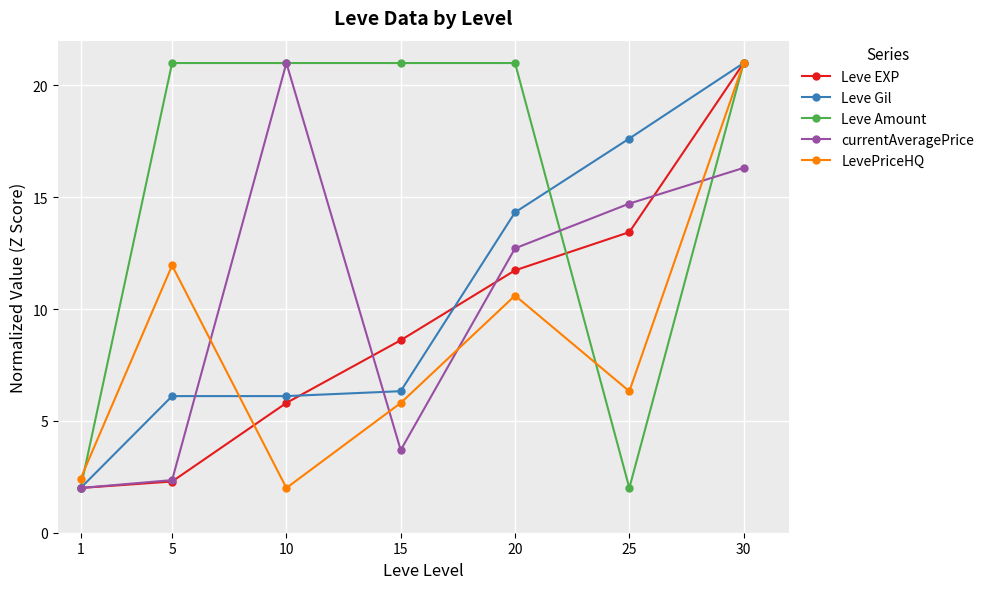

Rank the categories by LevePriceHQ value from highest to lowest.

30, 5, 20, 25, 15, 1, 10